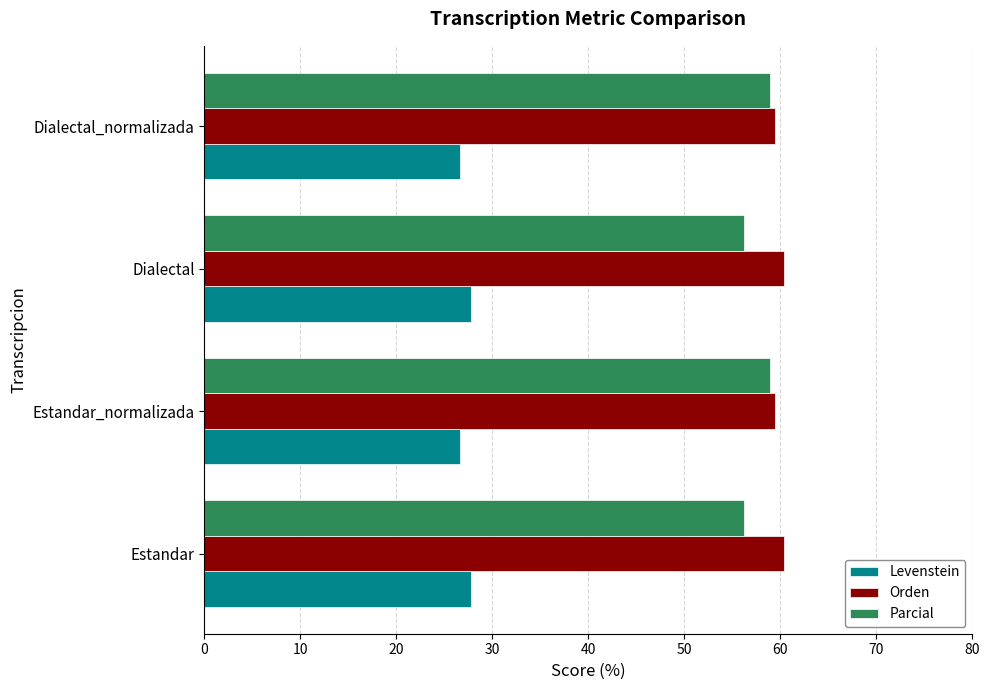

Count the Levenstein values in the range 26 to 27.

2